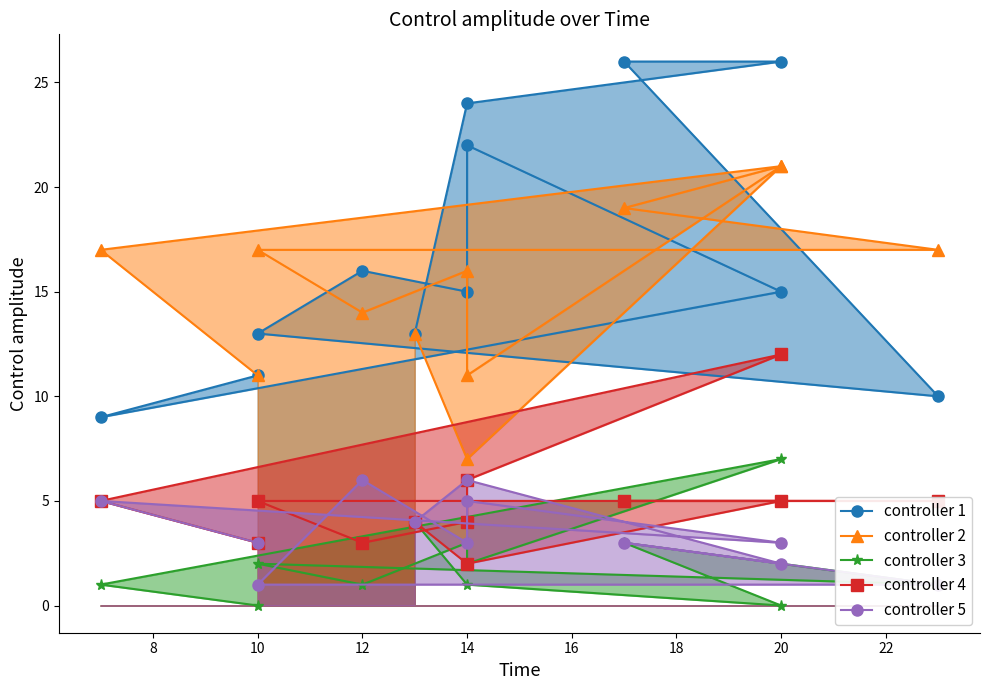

What is the difference between the maximum and minimum values in the D series?

10